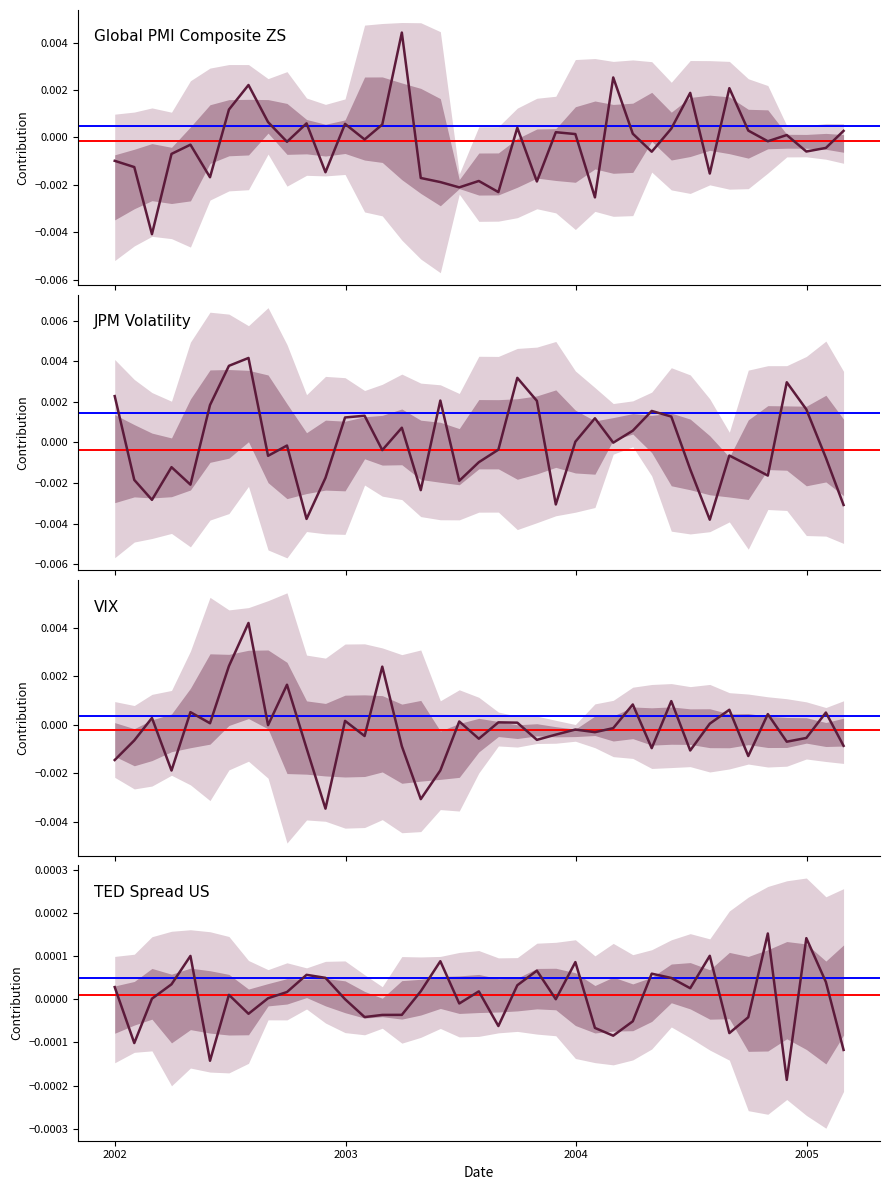

How many categories are shown in the chart?

39